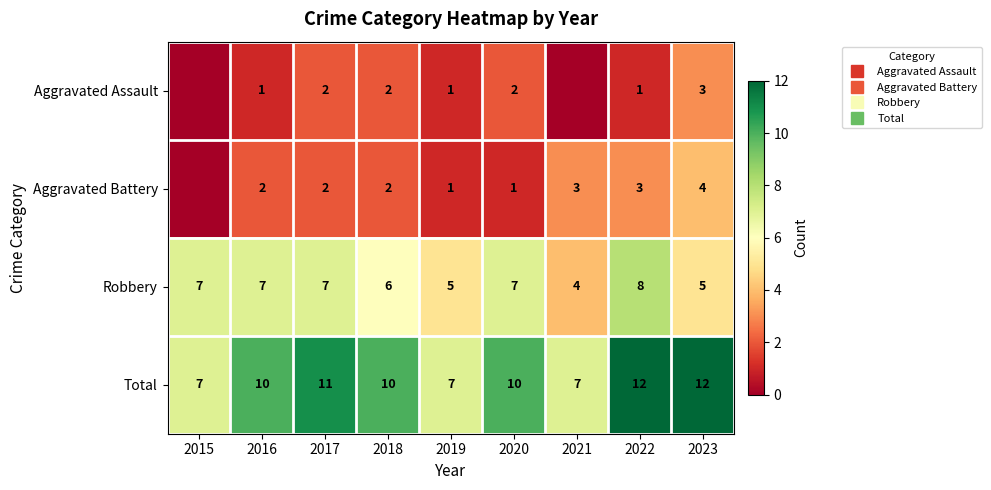

How many Aggravated Assault values are between 1 and 2?

6